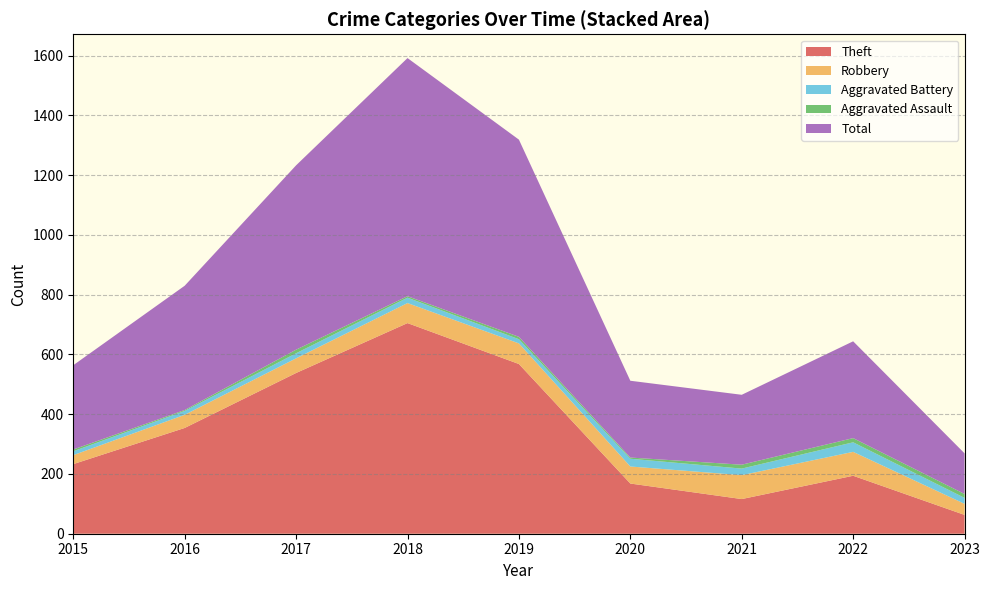

At which label does Theft reach its peak?

2018